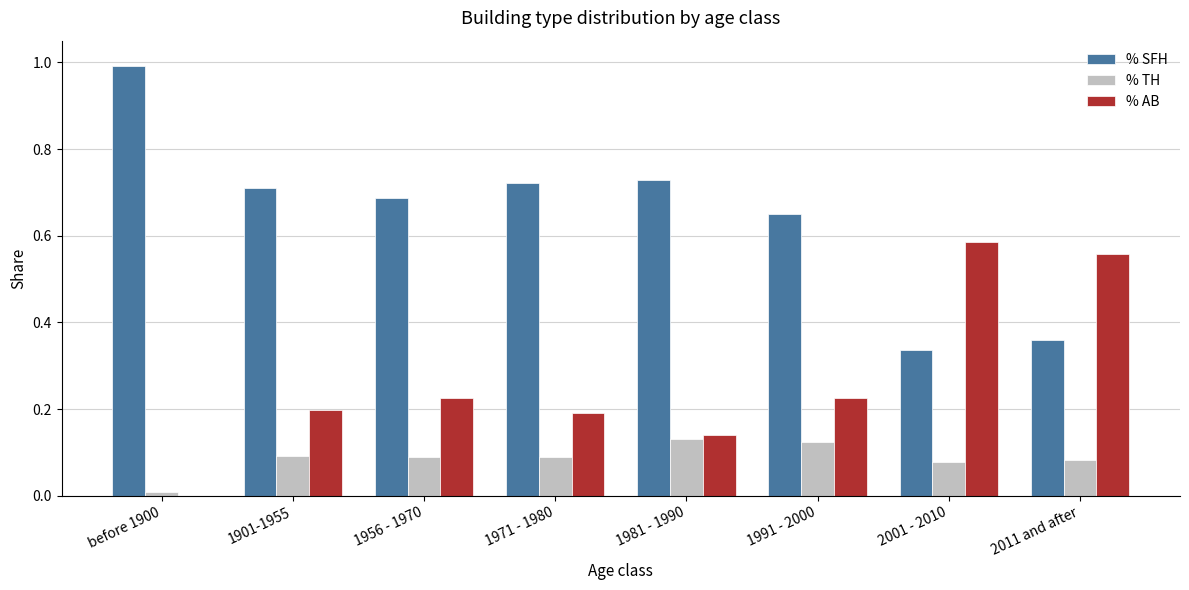

Which series has the largest total across all categories?

% SFH